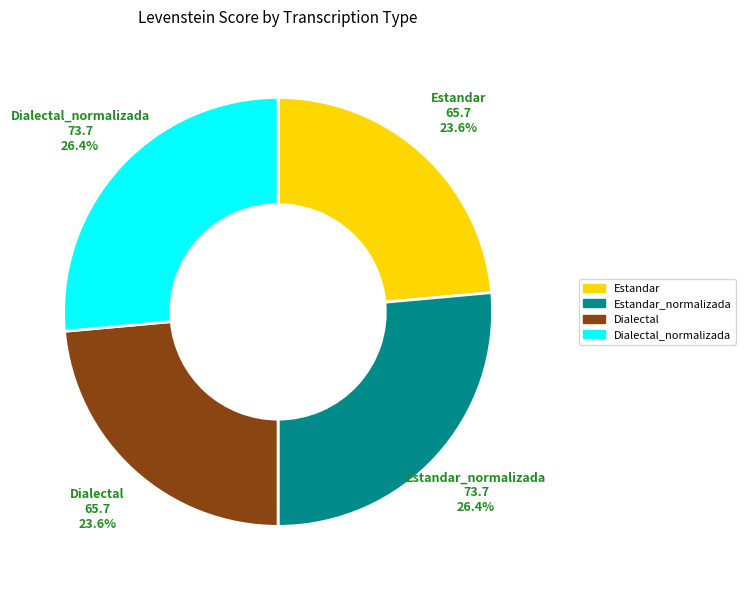

Which has a higher value, Estandar_normalizada or Dialectal?

Estandar_normalizada